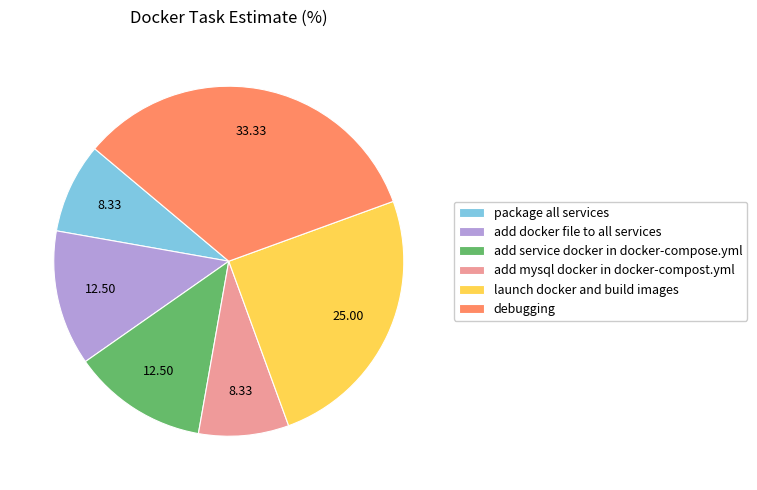

Count the number of slices in the pie.

6